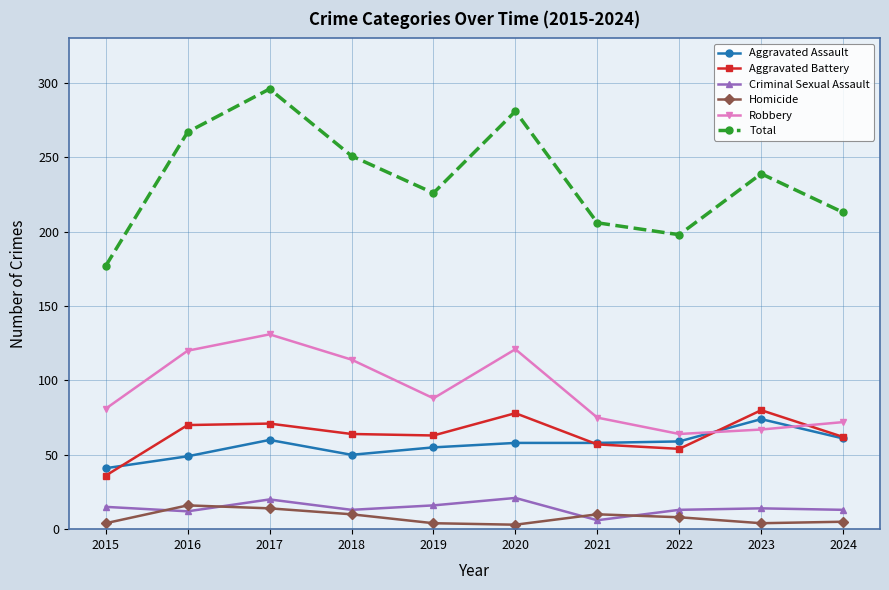

What is the total value across all series at 2015?

354